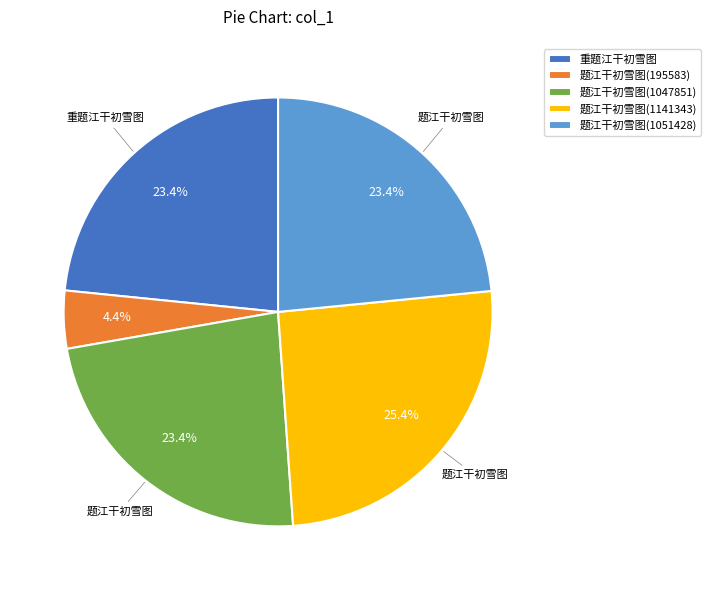

What is the largest slice in the pie chart?

题江干初雪图(1141343)